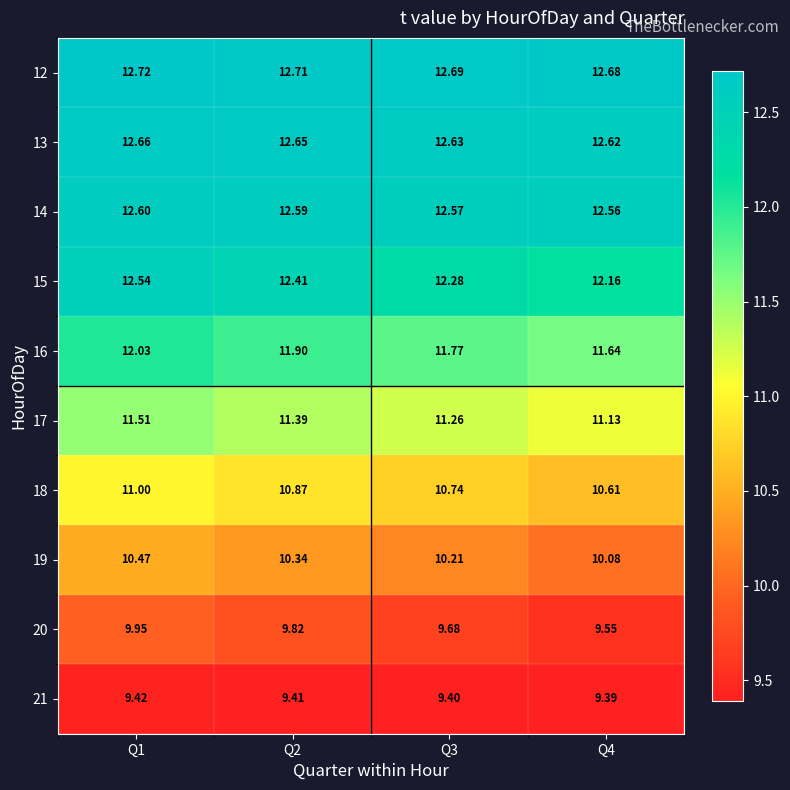

Is the value of 16 at Q4 greater than the value of 12 at Q2?

No